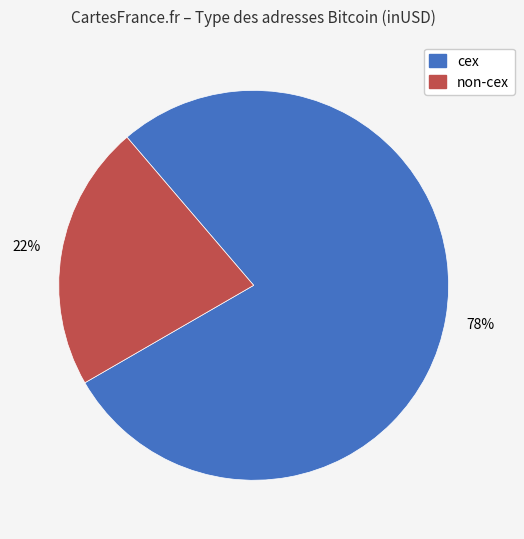

To the nearest percent, what is the difference between the largest and smallest slice percentages?

56%